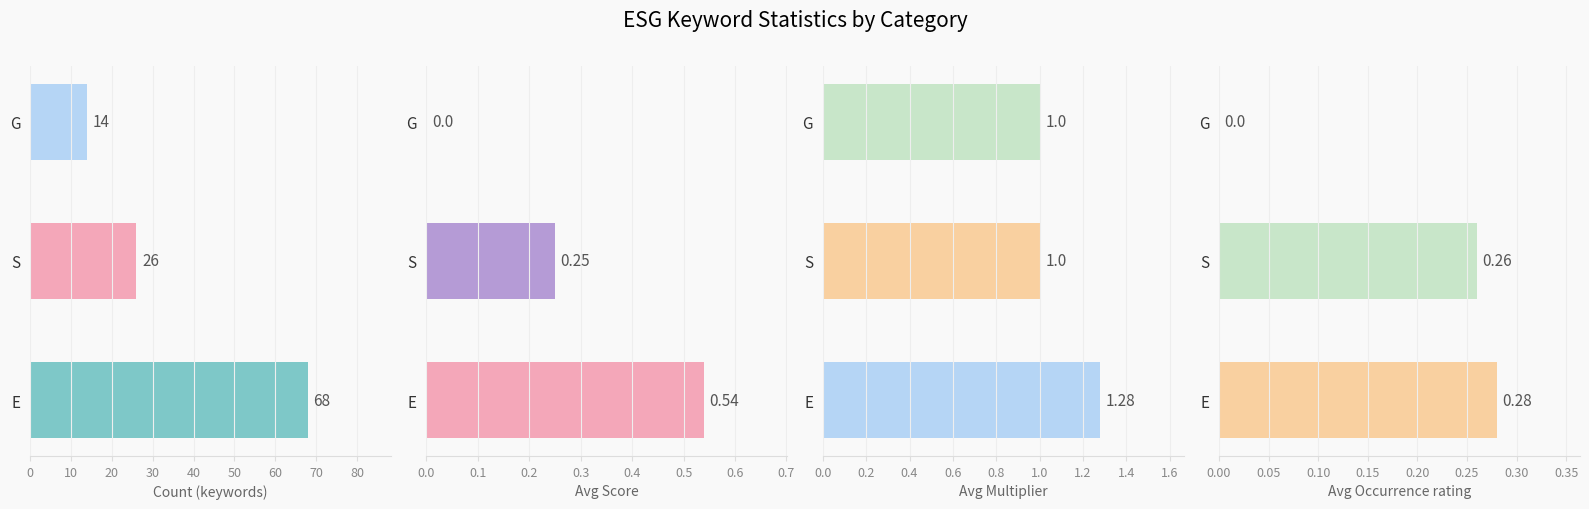

What are all the series names shown in the legend?

Count (keywords), Avg Score, Avg Multiplier, Avg Occurrence rating